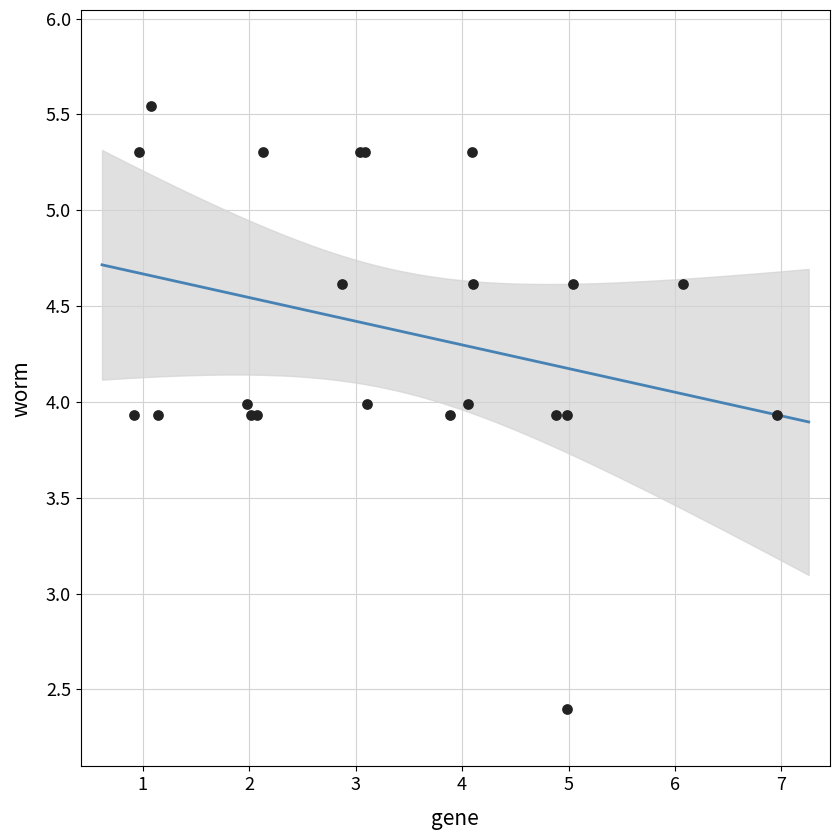

What Y value in the scatter plot is closest to 3?

2.4